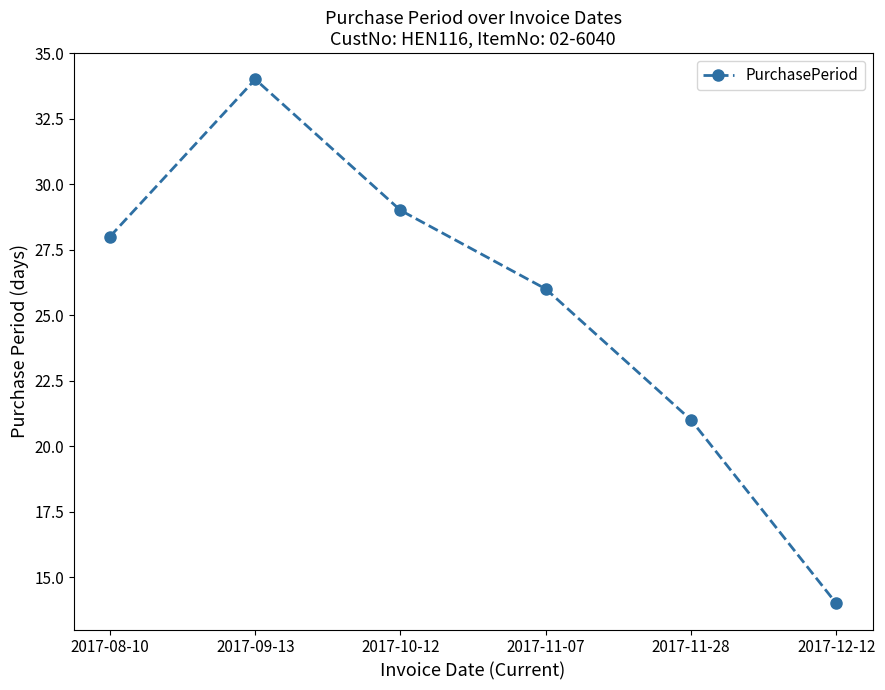

Which label corresponds to the smallest value in the chart?

2017-12-12